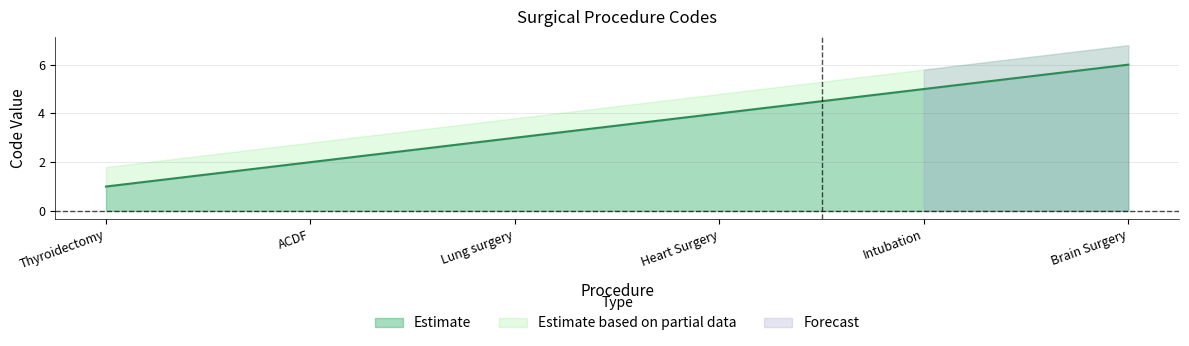

Read the Estimate value at Lung surgery.

3